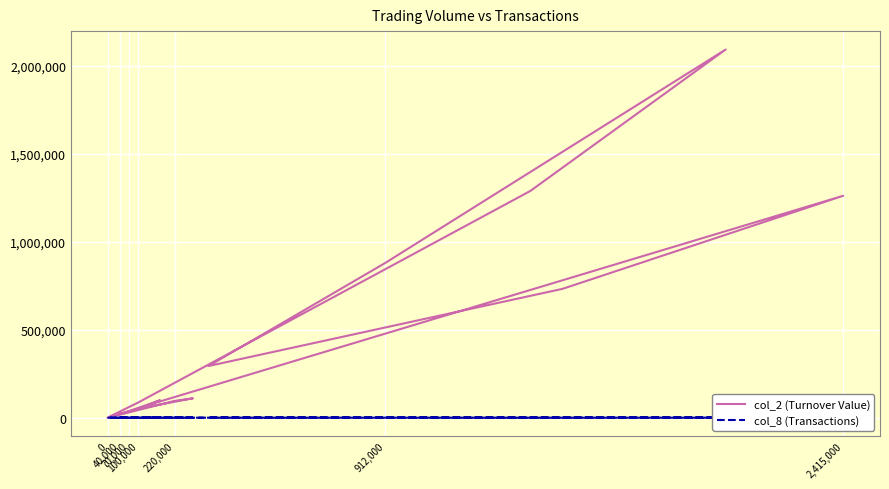

Which series has the largest range (max minus min)?

col_2 (Turnover Value)